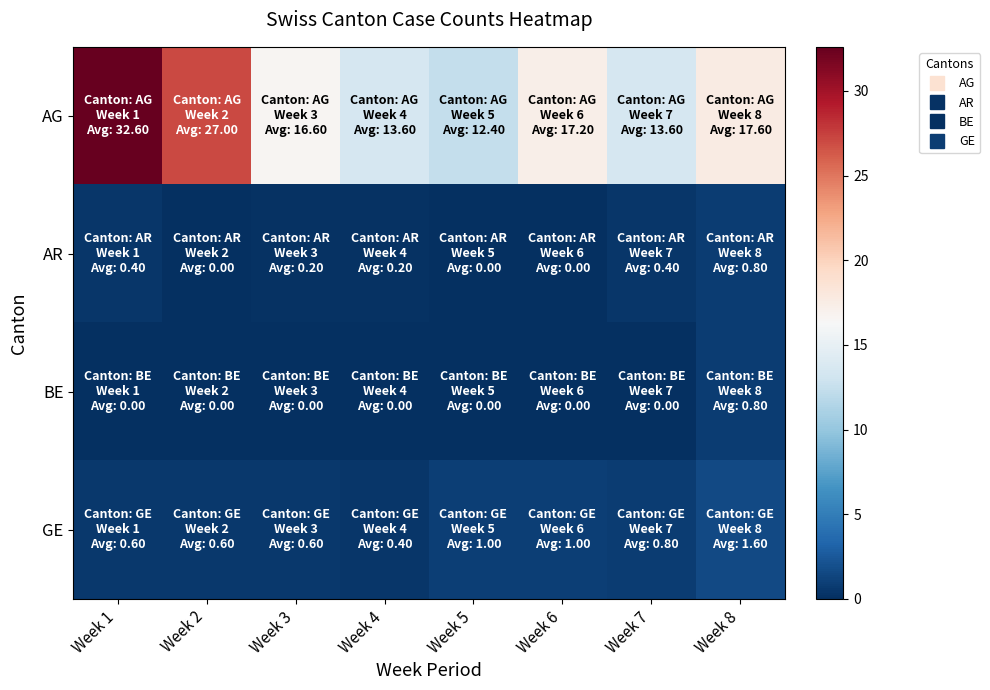

Rank the series at Week 1 from lowest to highest value.

BE, AR, GE, AG